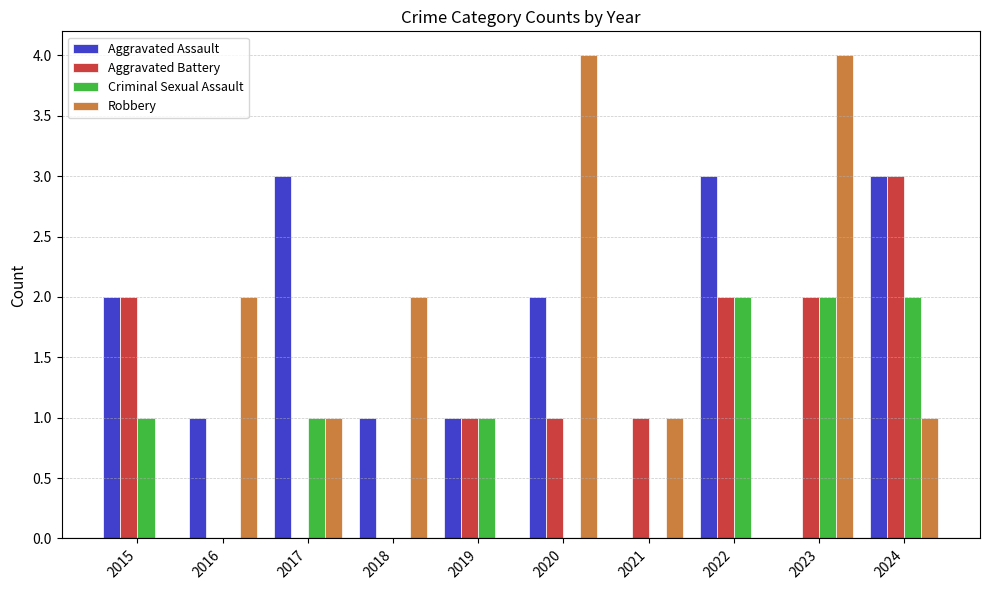

What is the maximum value shown in the chart?

4